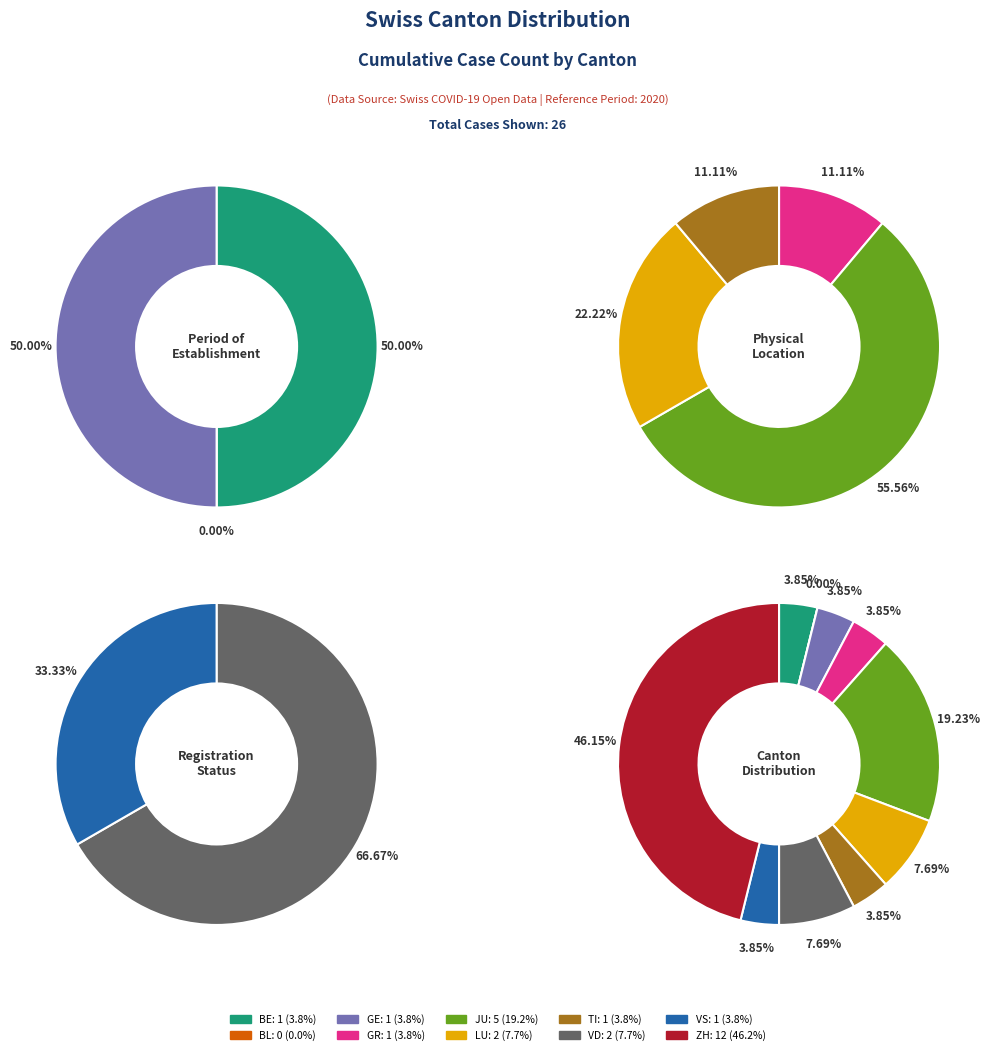

To the nearest percent, what is the difference between the largest and smallest slice percentages?

46%